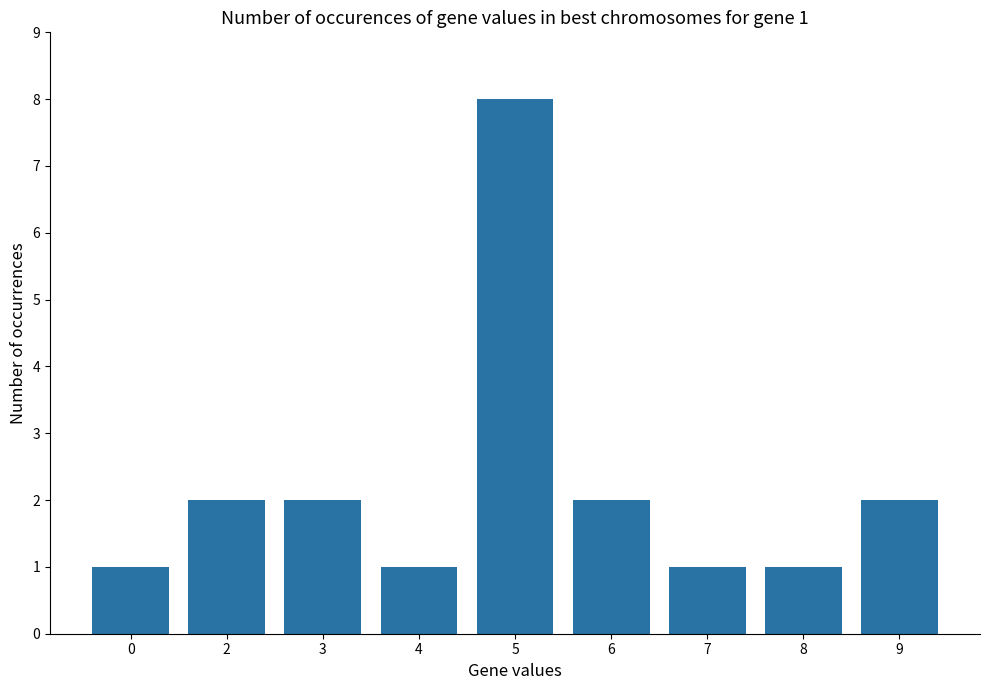

What is the change in value from 0 to 3?

+1